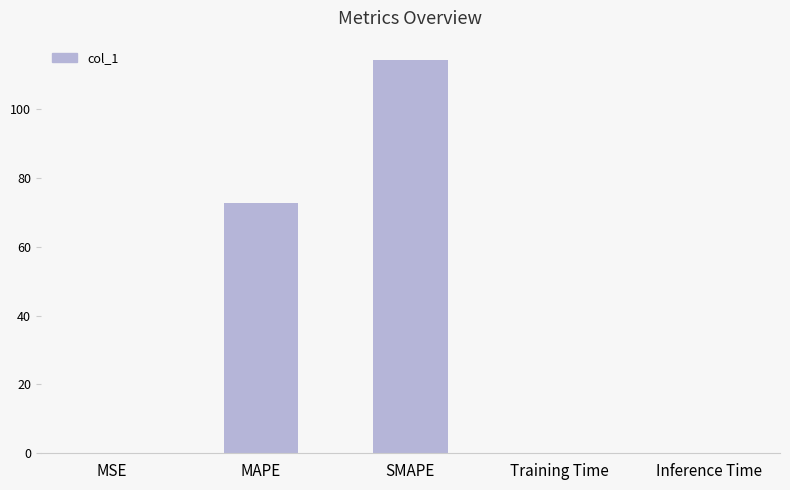

Which label corresponds to the largest value in the chart?

SMAPE